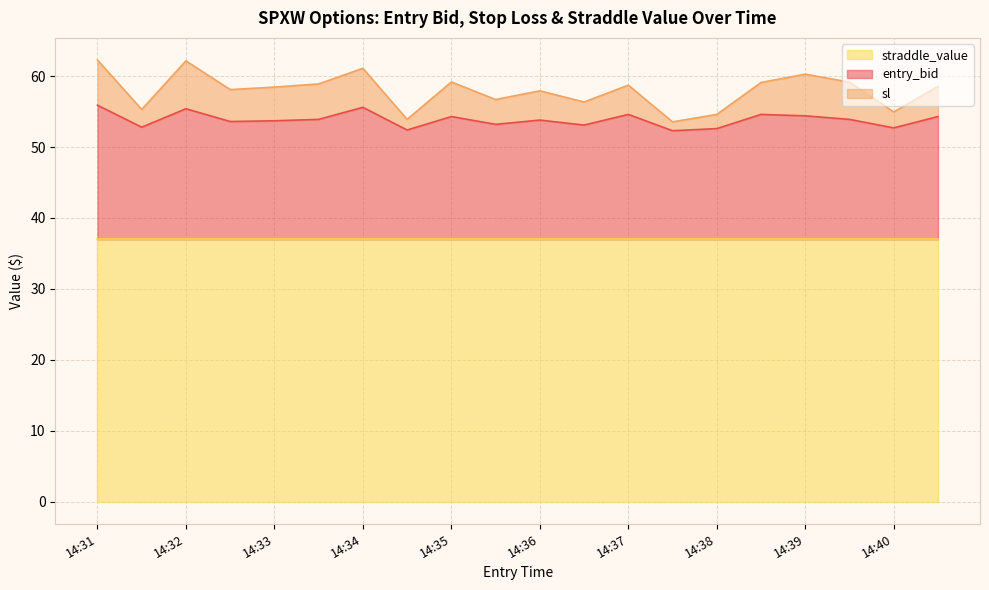

What are all the series names shown in the legend?

straddle_value, entry_bid, sl